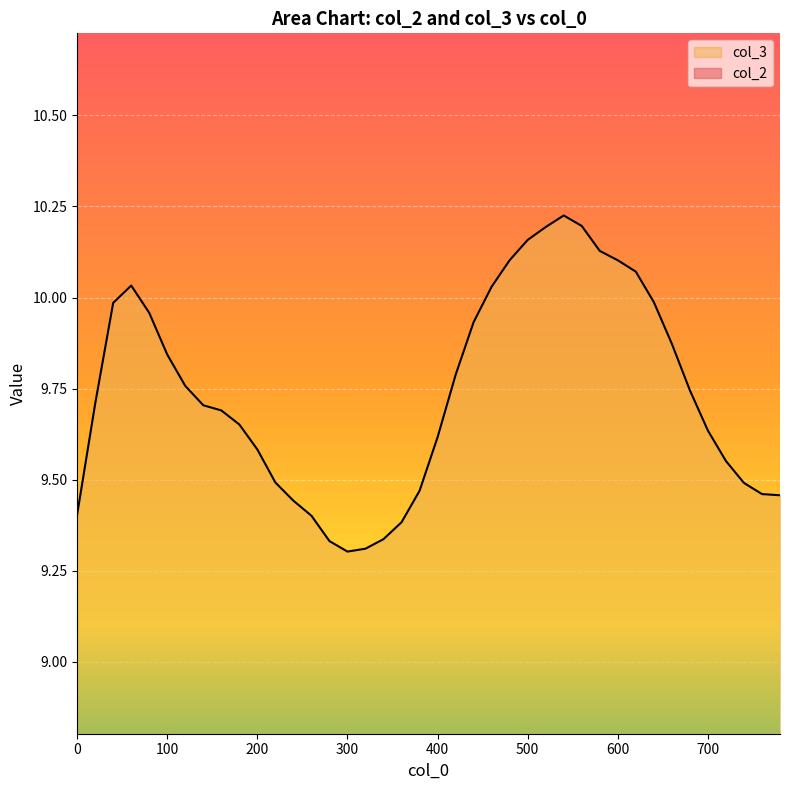

How many values in the col_2 series exceed 1?

36